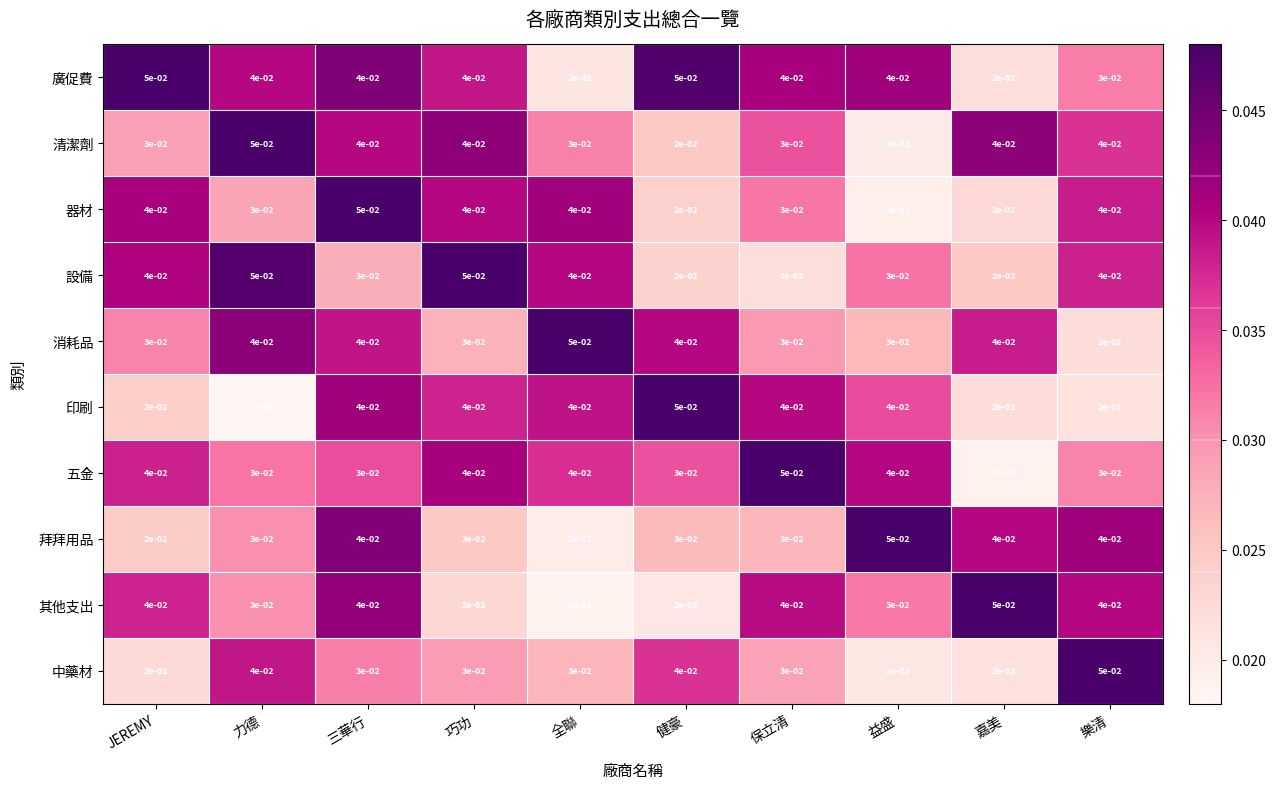

Where is 五金 nearest to the value 0?

嘉美